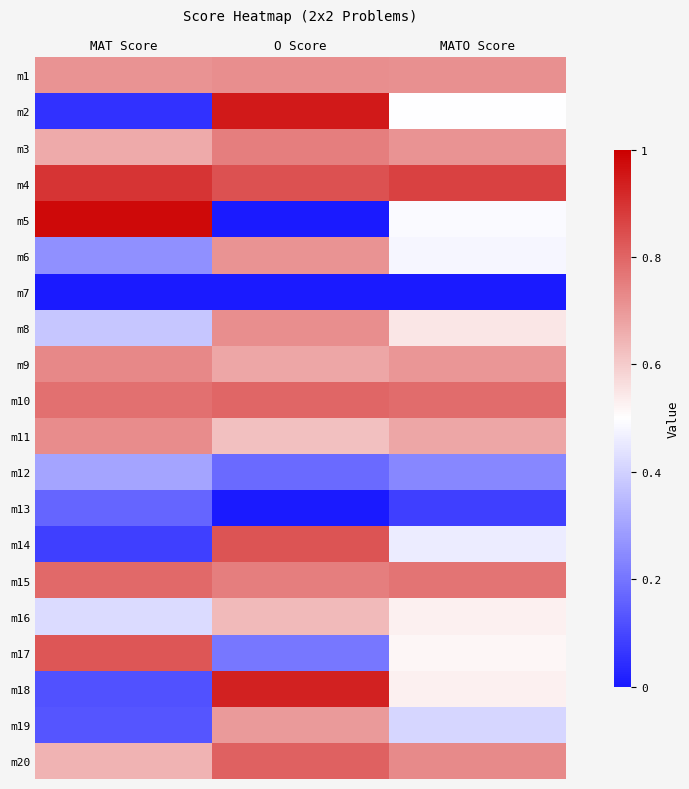

Reading right to left, transcribe all the data shown in this chart.

m1: MATO Score=0.7	O Score=0.7	MAT Score=0.7
m2: MATO Score=0.5	O Score=0.9	MAT Score=0.1
m3: MATO Score=0.7	O Score=0.8	MAT Score=0.7
m4: MATO Score=0.9	O Score=0.8	MAT Score=0.9
m5: MATO Score=0.5	O Score=0.0	MAT Score=1.0
m6: MATO Score=0.5	O Score=0.7	MAT Score=0.3
m7: MATO Score=0.0	O Score=0.0	MAT Score=0.0
m8: MATO Score=0.5	O Score=0.7	MAT Score=0.4
m9: MATO Score=0.7	O Score=0.7	MAT Score=0.7
m10: MATO Score=0.8	O Score=0.8	MAT Score=0.8
m11: MATO Score=0.7	O Score=0.6	MAT Score=0.7
m12: MATO Score=0.2	O Score=0.2	MAT Score=0.3
m13: MATO Score=0.1	O Score=0.0	MAT Score=0.2
m14: MATO Score=0.5	O Score=0.8	MAT Score=0.1
m15: MATO Score=0.8	O Score=0.8	MAT Score=0.8
m16: MATO Score=0.5	O Score=0.6	MAT Score=0.4
m17: MATO Score=0.5	O Score=0.2	MAT Score=0.8
m18: MATO Score=0.5	O Score=0.9	MAT Score=0.1
m19: MATO Score=0.4	O Score=0.7	MAT Score=0.1
m20: MATO Score=0.7	O Score=0.8	MAT Score=0.6